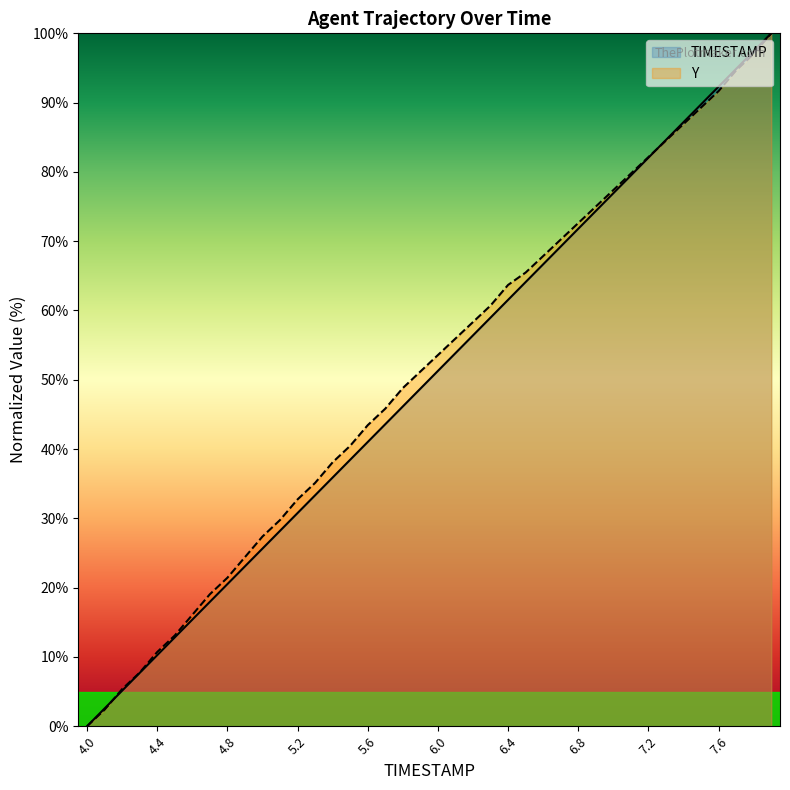

What is the maximum value shown in the chart?

100.0